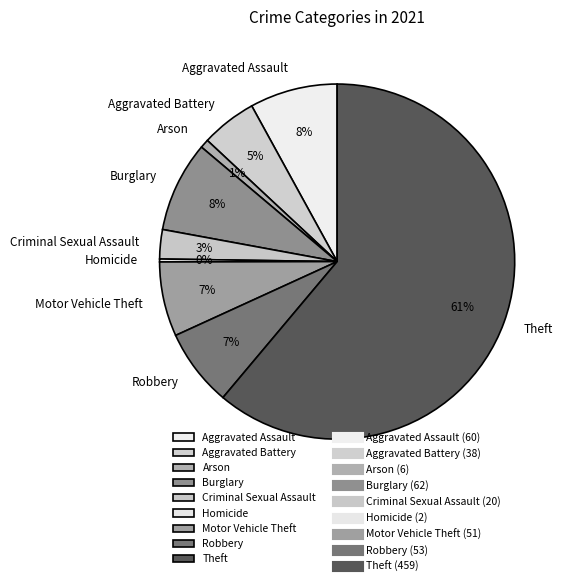

To the nearest percent, what is the difference between the largest and smallest slice percentages?

61%